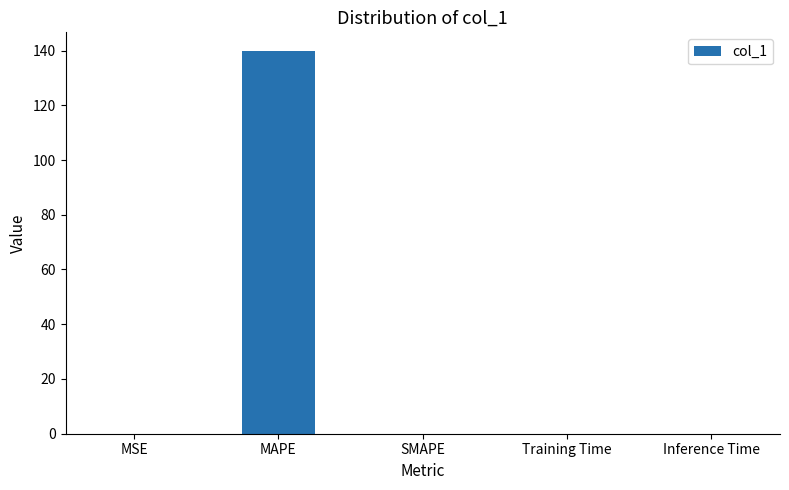

What is the maximum value shown in the chart?

139.7